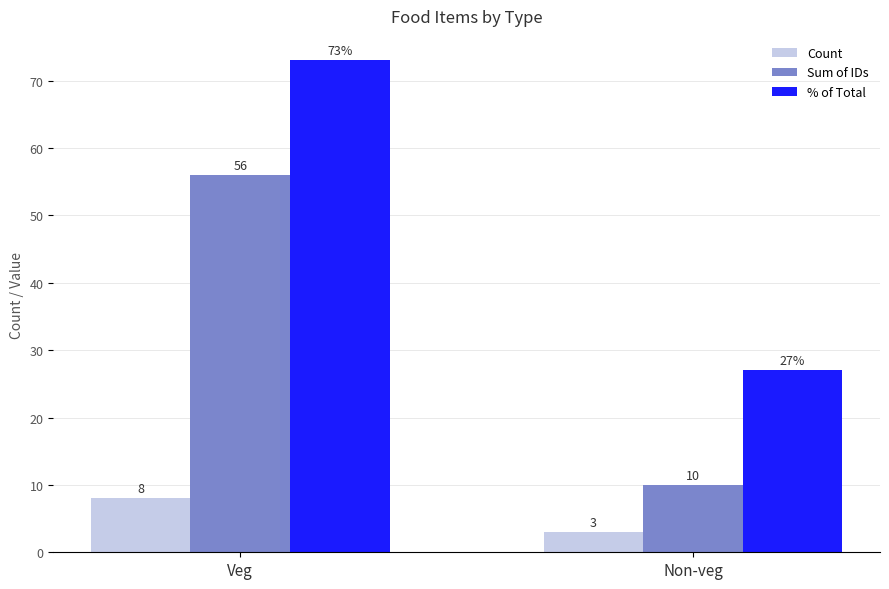

What is the lowest value of the Count series?

3